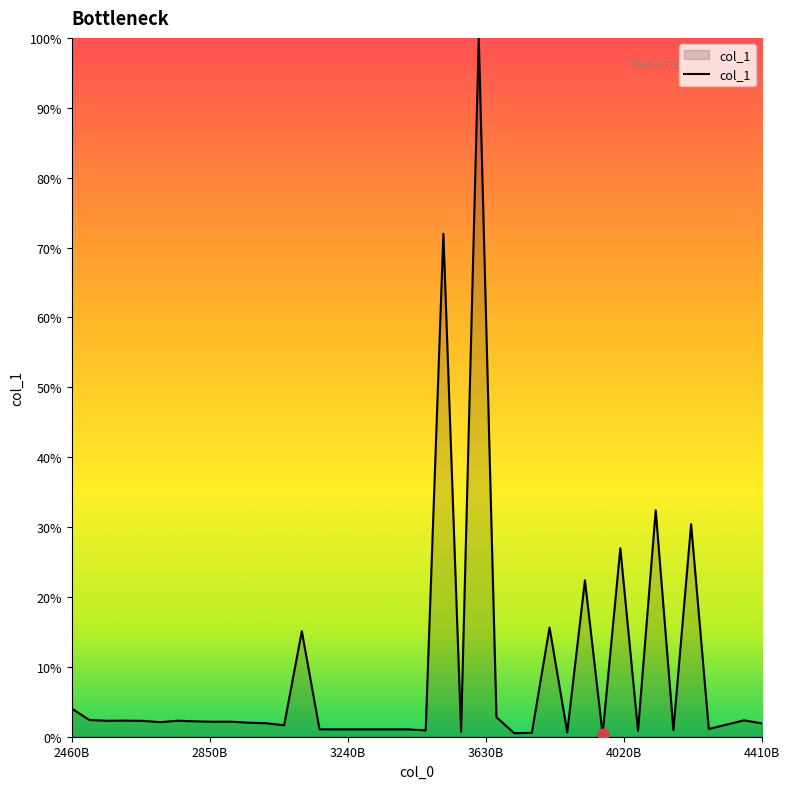

What is the greatest value displayed?

100.0